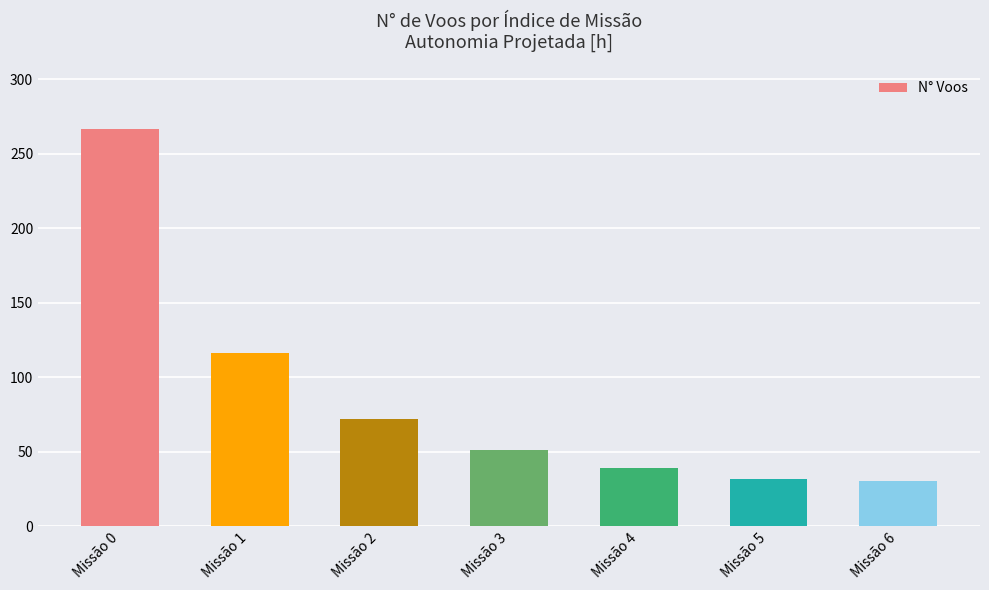

How many values are below 51?

3